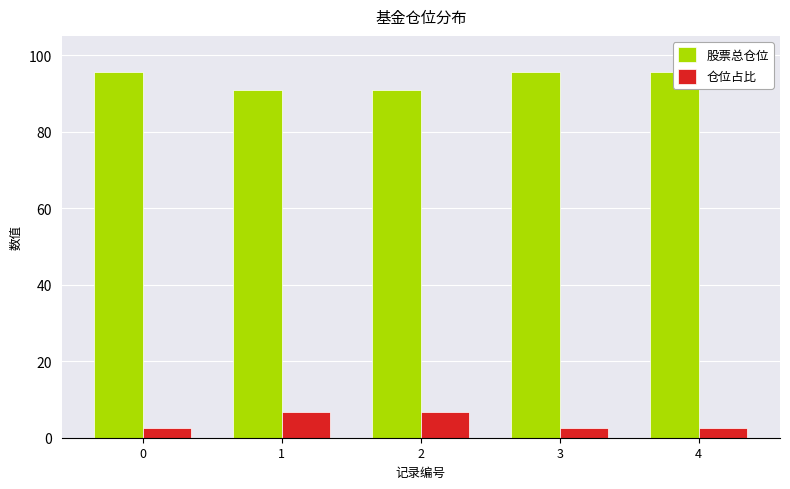

Rank the series by their average value, from highest to lowest.

股票总仓位, 仓位占比